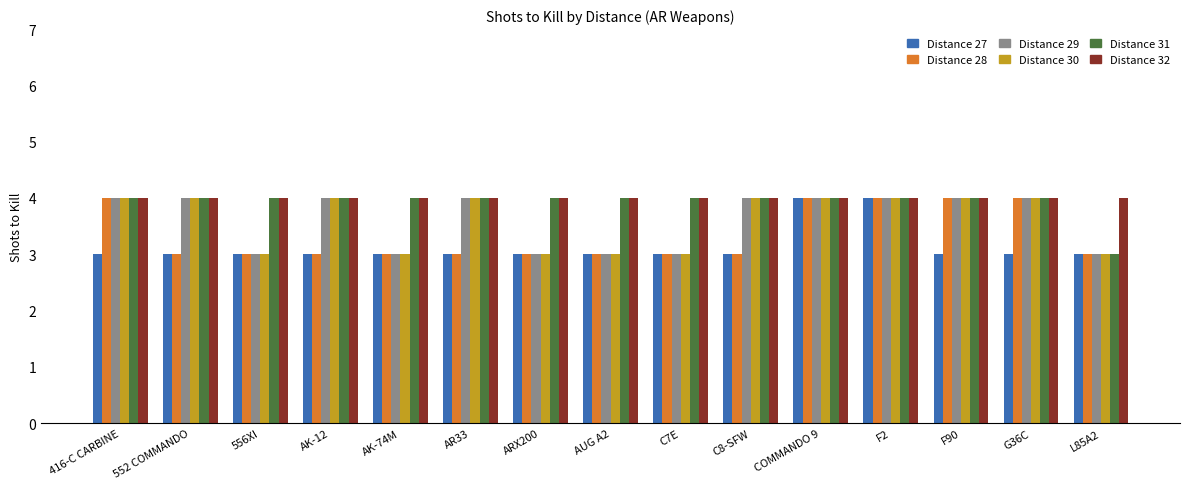

What is the total value across all series at AK-74M?

20